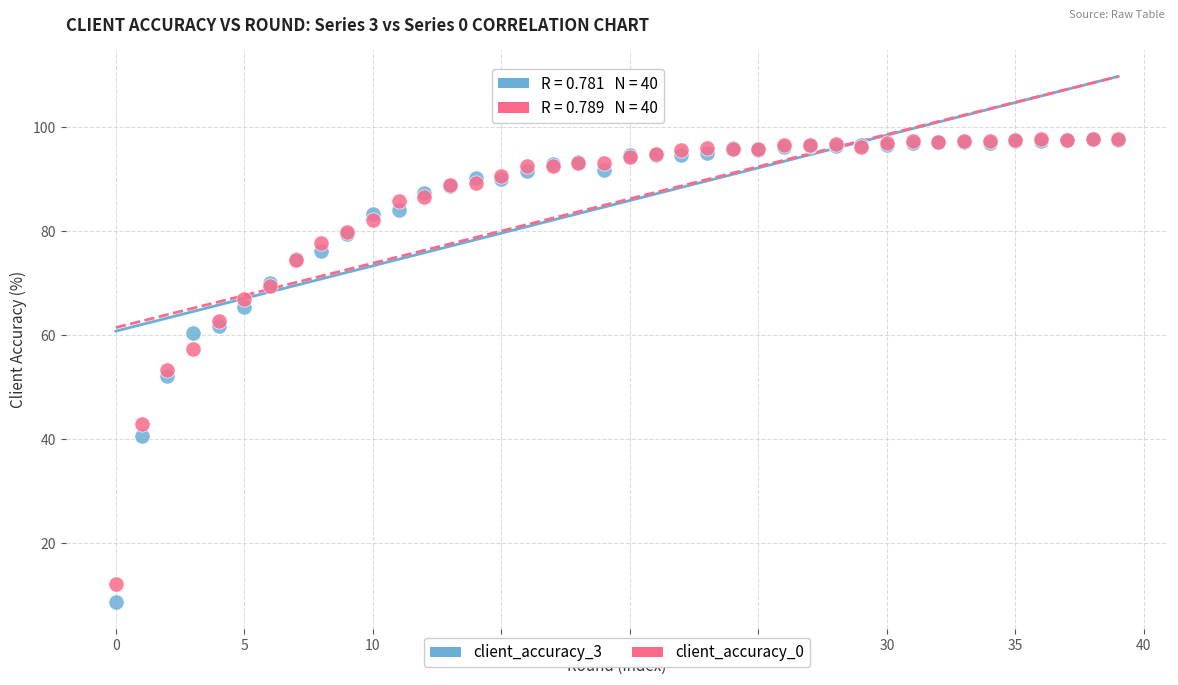

What are all the series names shown in the legend?

client_accuracy_3, client_accuracy_0